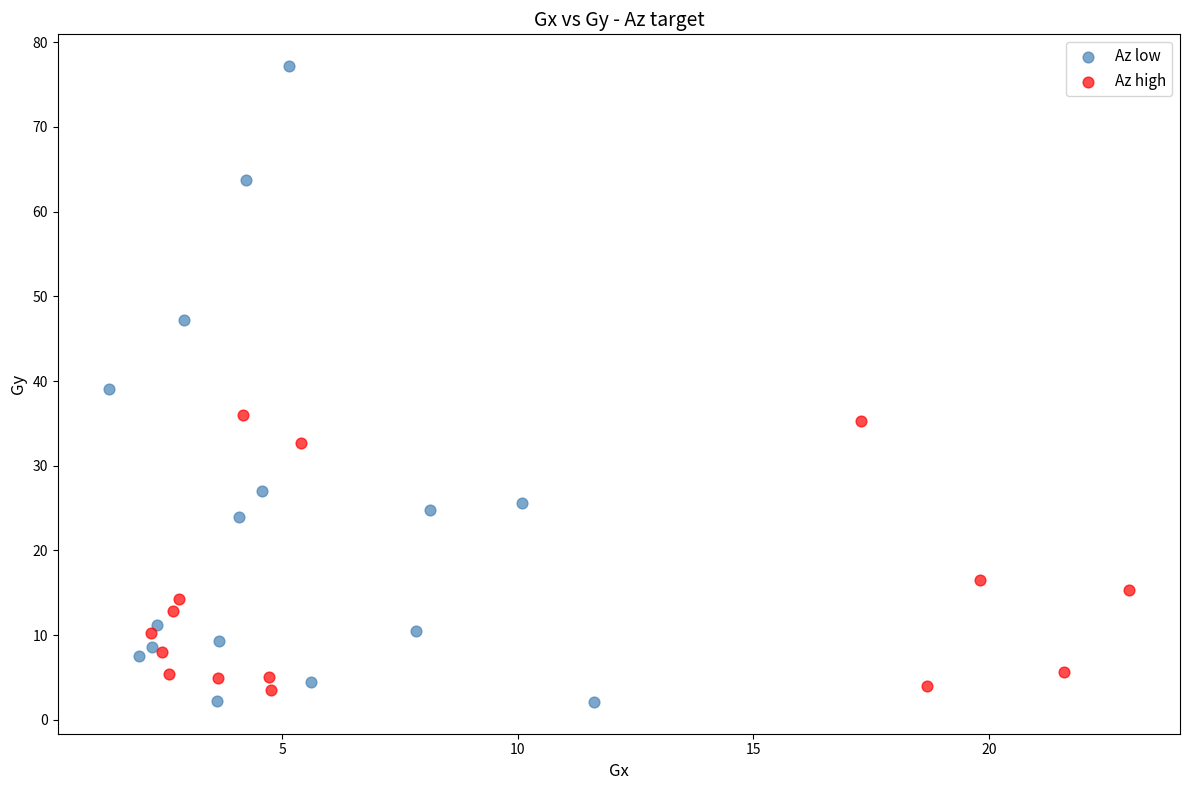

Which series has the largest Y range (max minus min)?

Az low